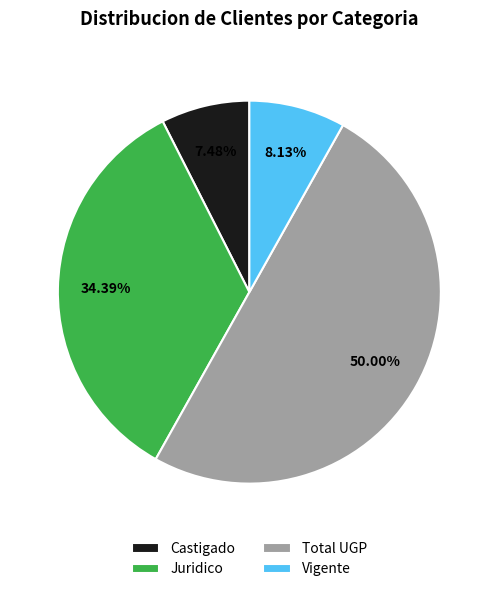

To the nearest percent, what percentage of the pie is Vigente?

8%